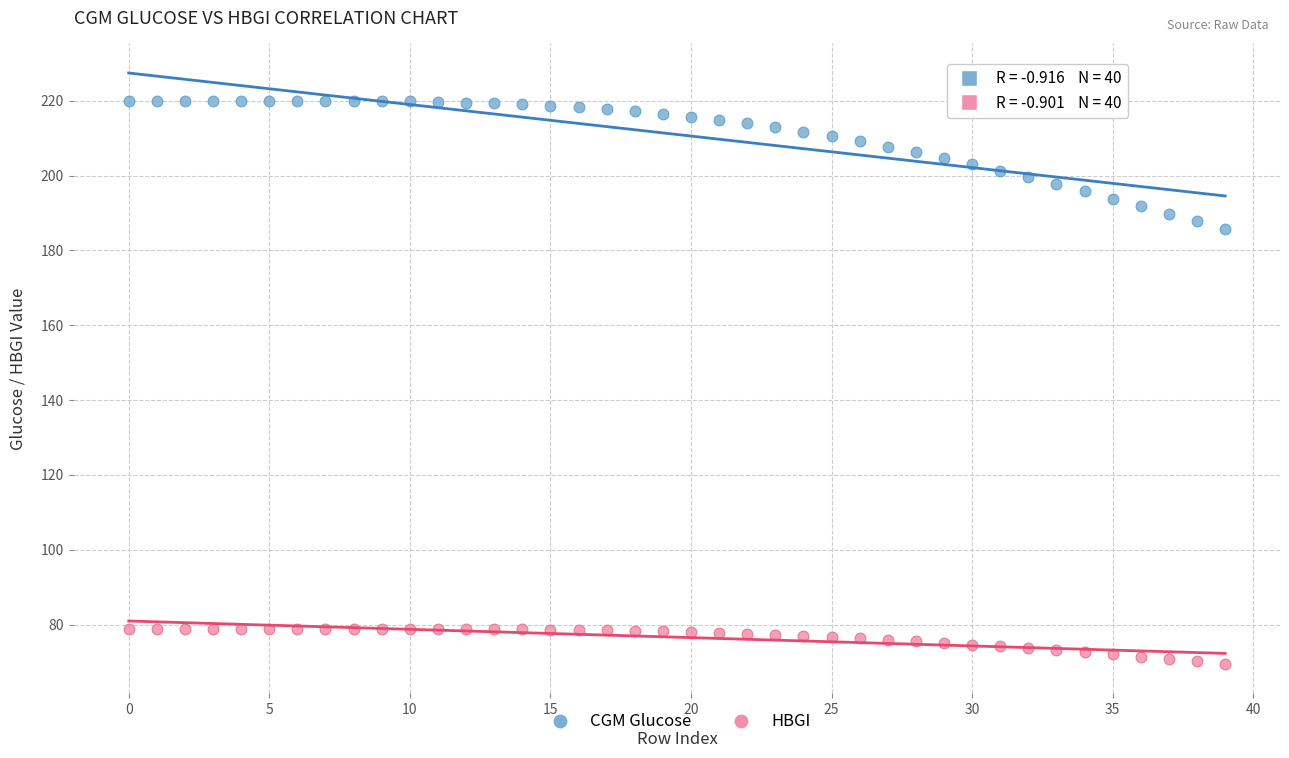

Which series contains the highest Y value?

CGM Glucose